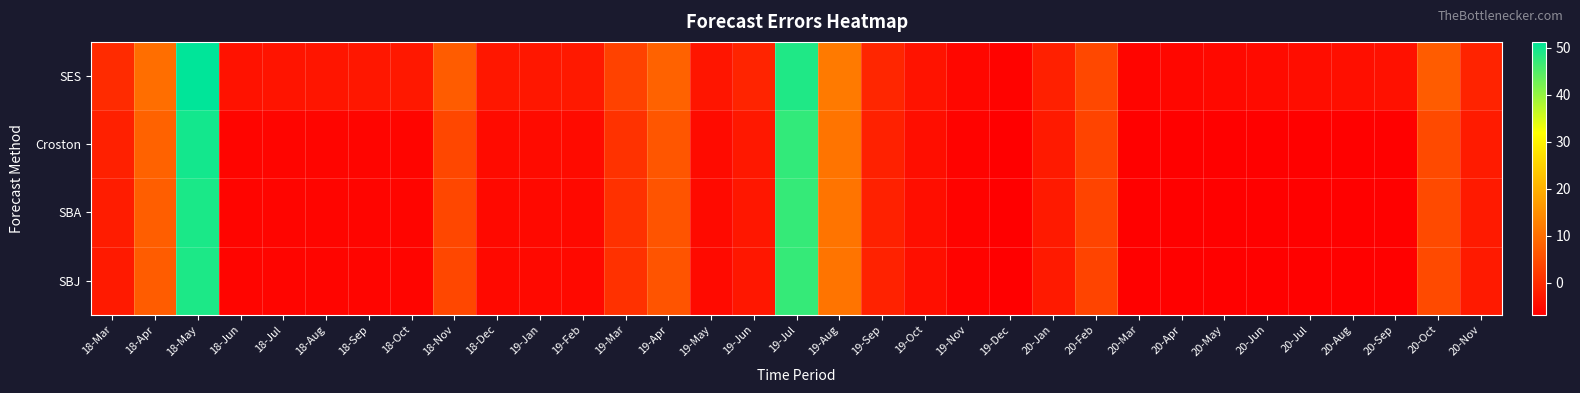

Between 19-May and 20-Mar, which series saw the biggest shift?

SES